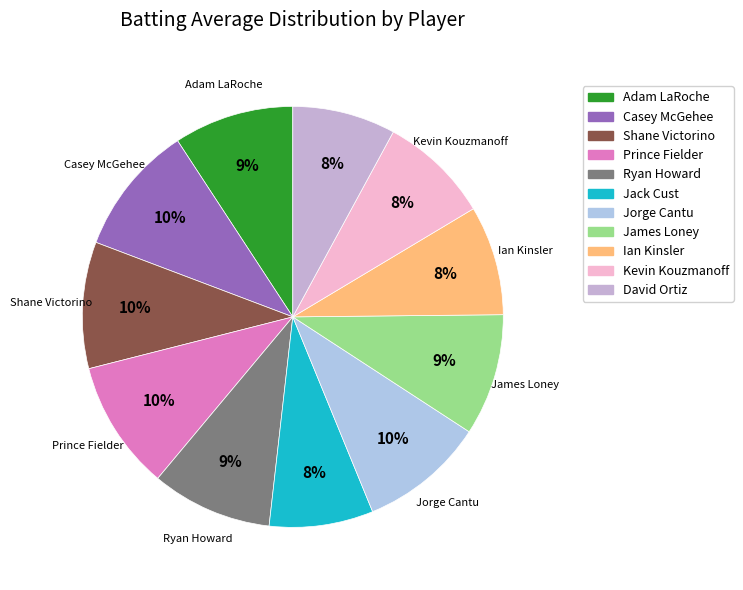

To the nearest percent, what portion does Ryan Howard represent?

9%